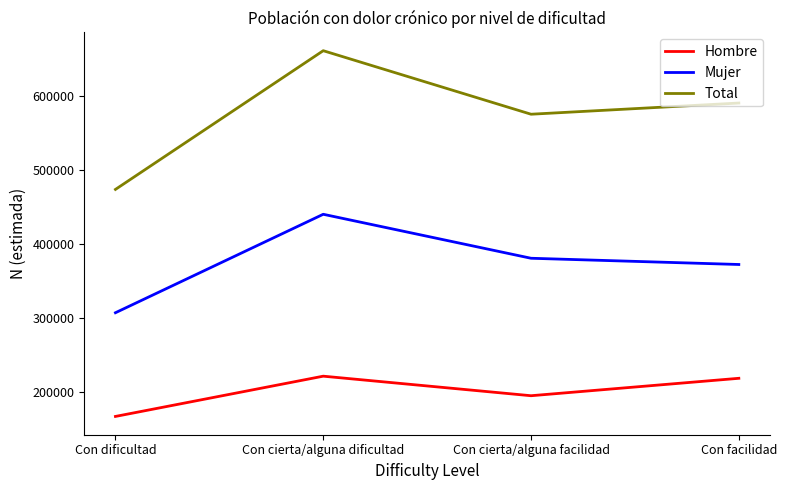

Which series has the widest spread of values?

Total